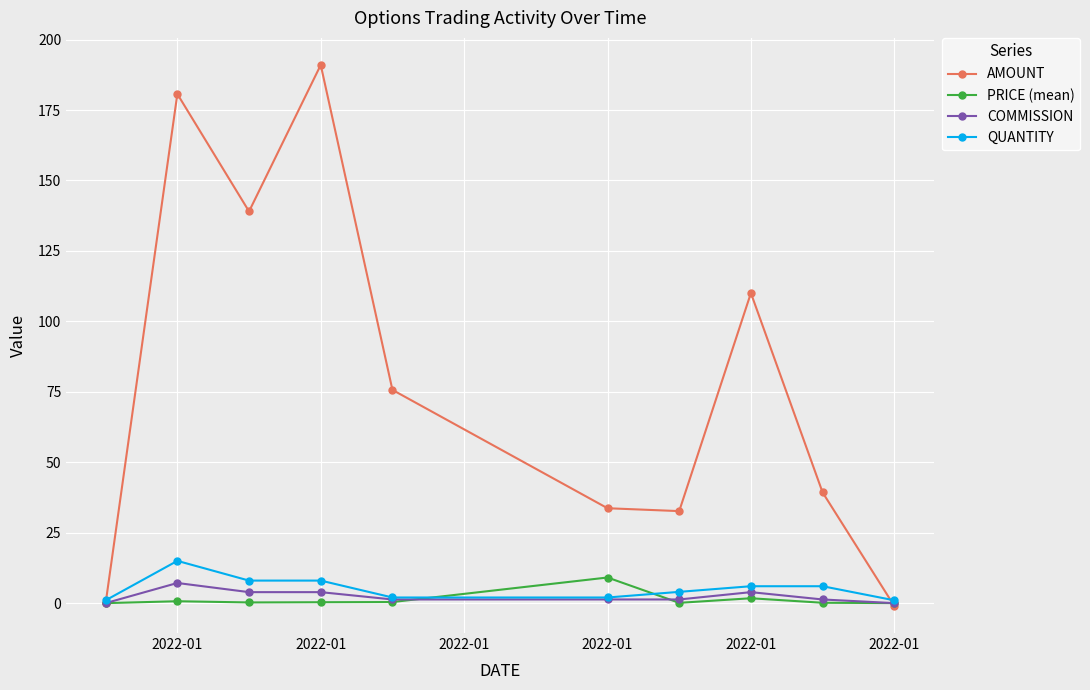

What is the maximum value for COMMISSION?

7.2